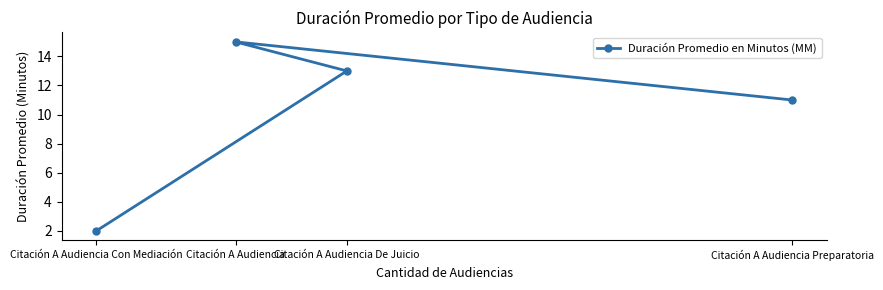

Is it true that the value at Citación A Audiencia is 15?

True